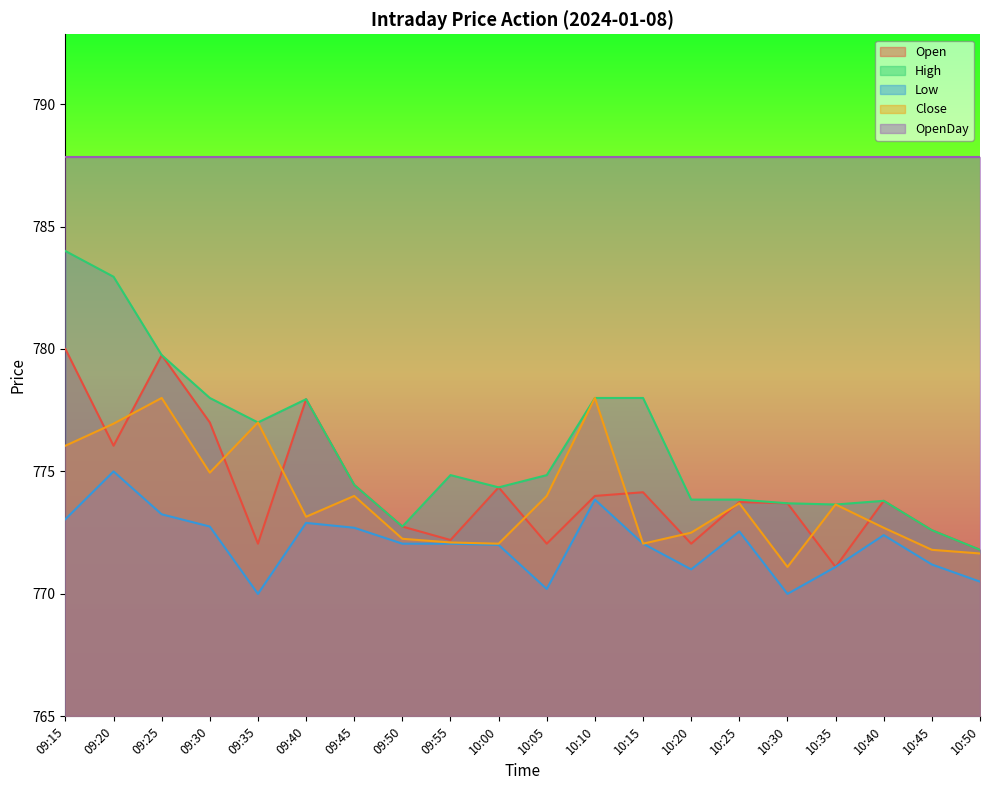

What is the value of the High point at the 19th from the left?

772.6